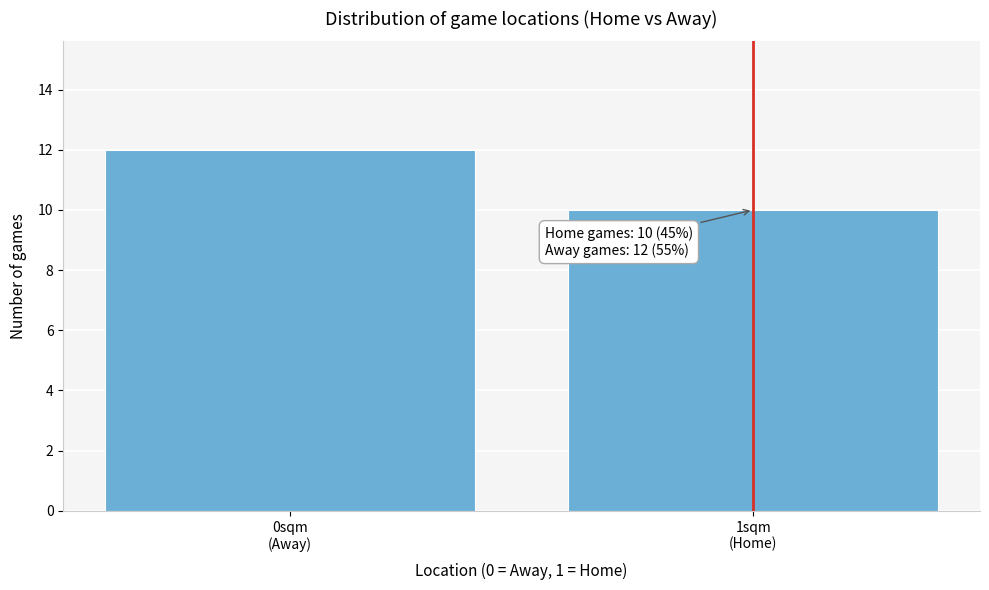

Reading right to left, list all the values displayed in this chart.

10	12